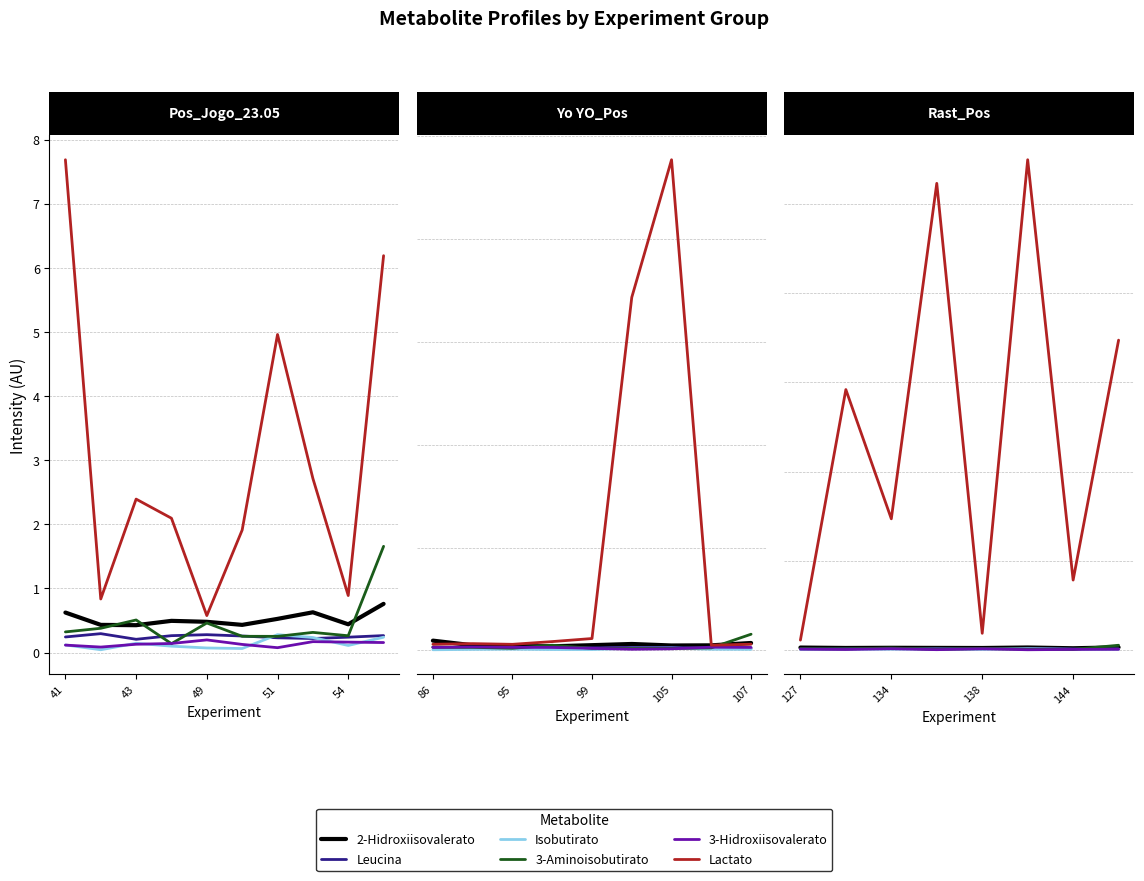

What position from the left is 51?

4